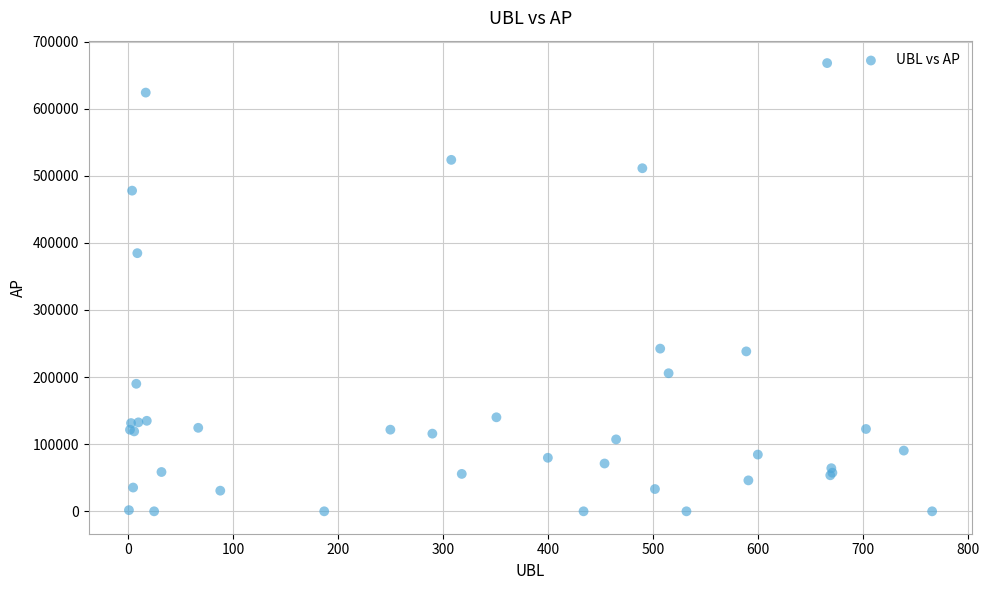

What Y value in the scatter plot is closest to 333965?

384677